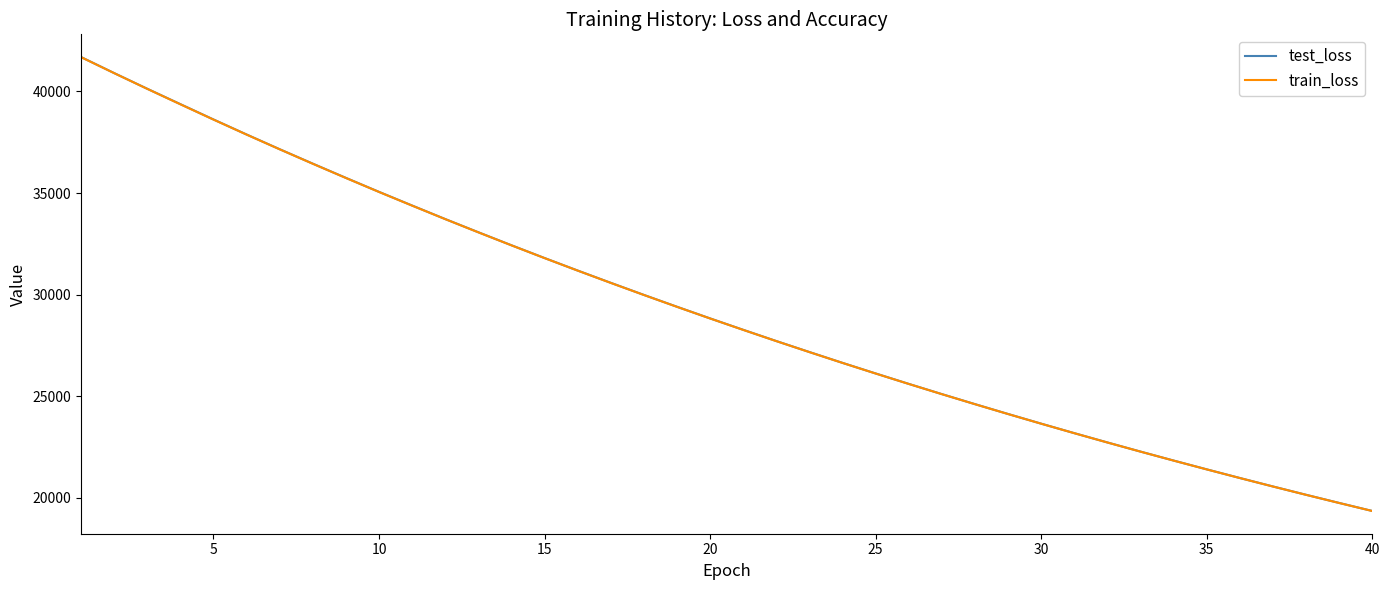

What are all the series names shown in the legend?

test_loss, train_loss